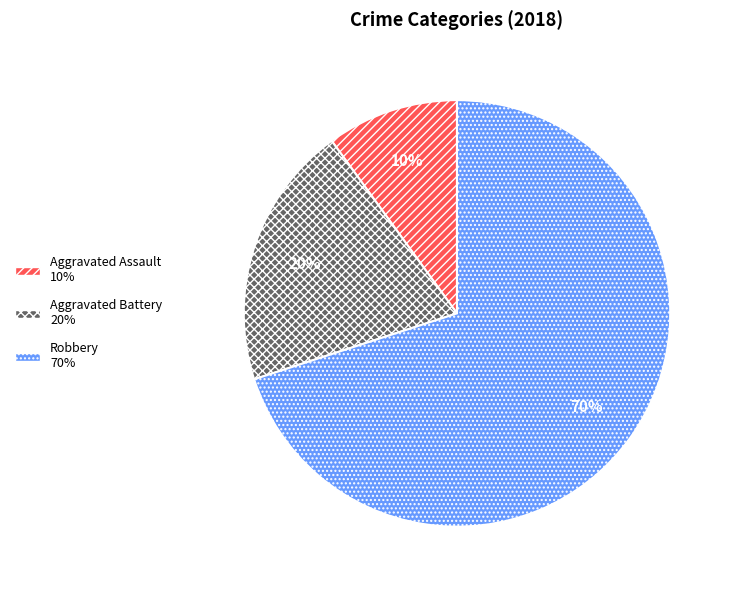

What is the ratio of the value at Aggravated Assault to the value at Aggravated Battery?

0.5